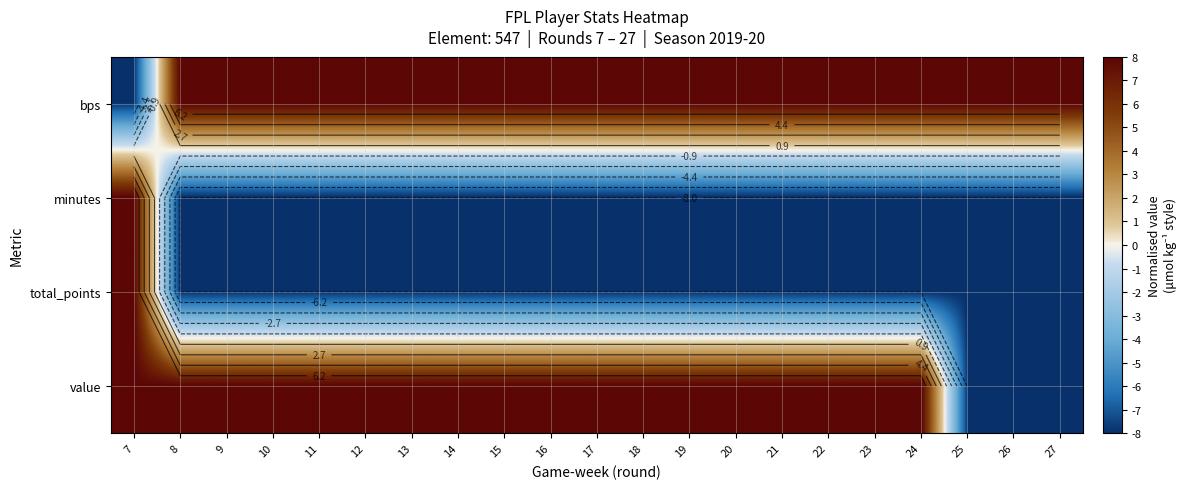

The value series shows 8 at 8. True or false?

True